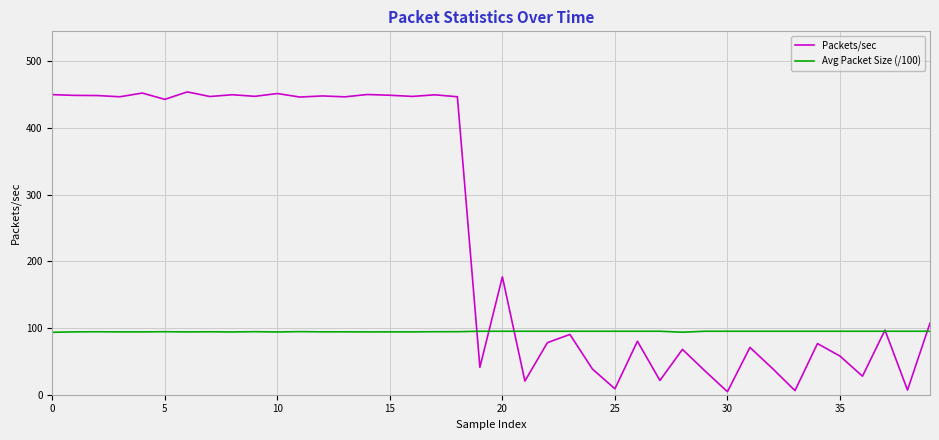

Which series ends up on top after the final intersection of Packets/sec and Avg Packet Size (/100)?

Packets/sec